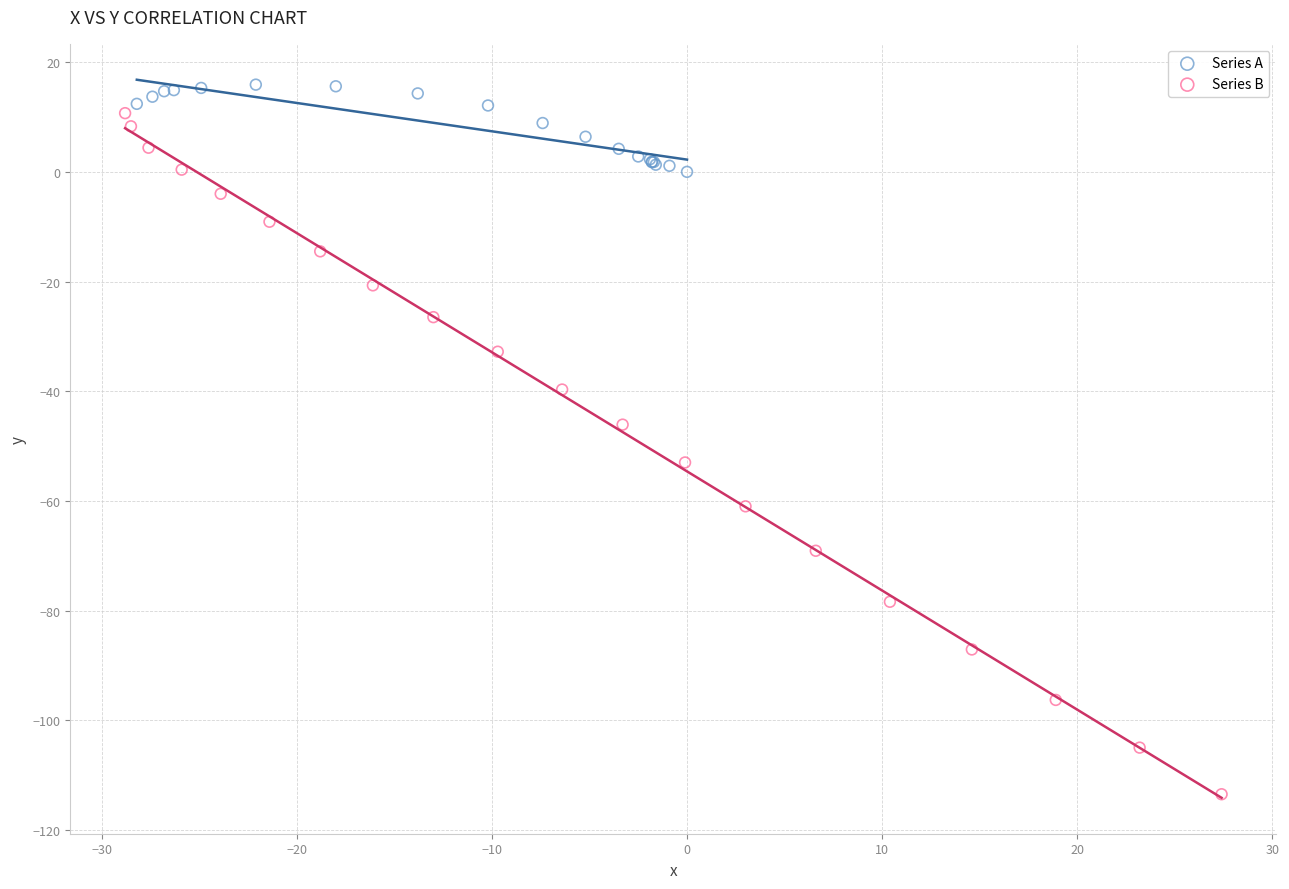

Which series contains the lowest Y value?

Series B